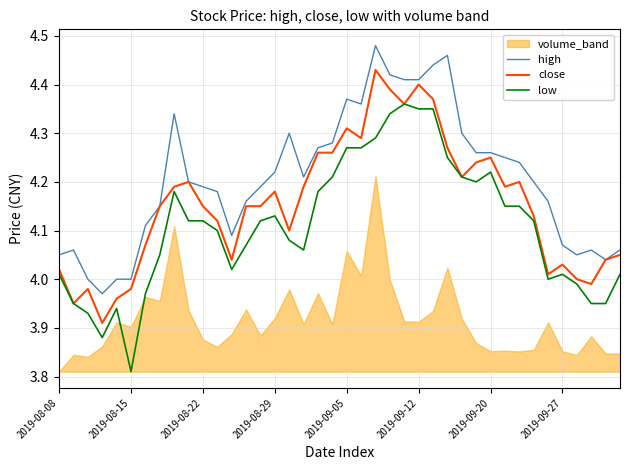

The low series shows 5.5 at 2019-09-27. True or false?

False